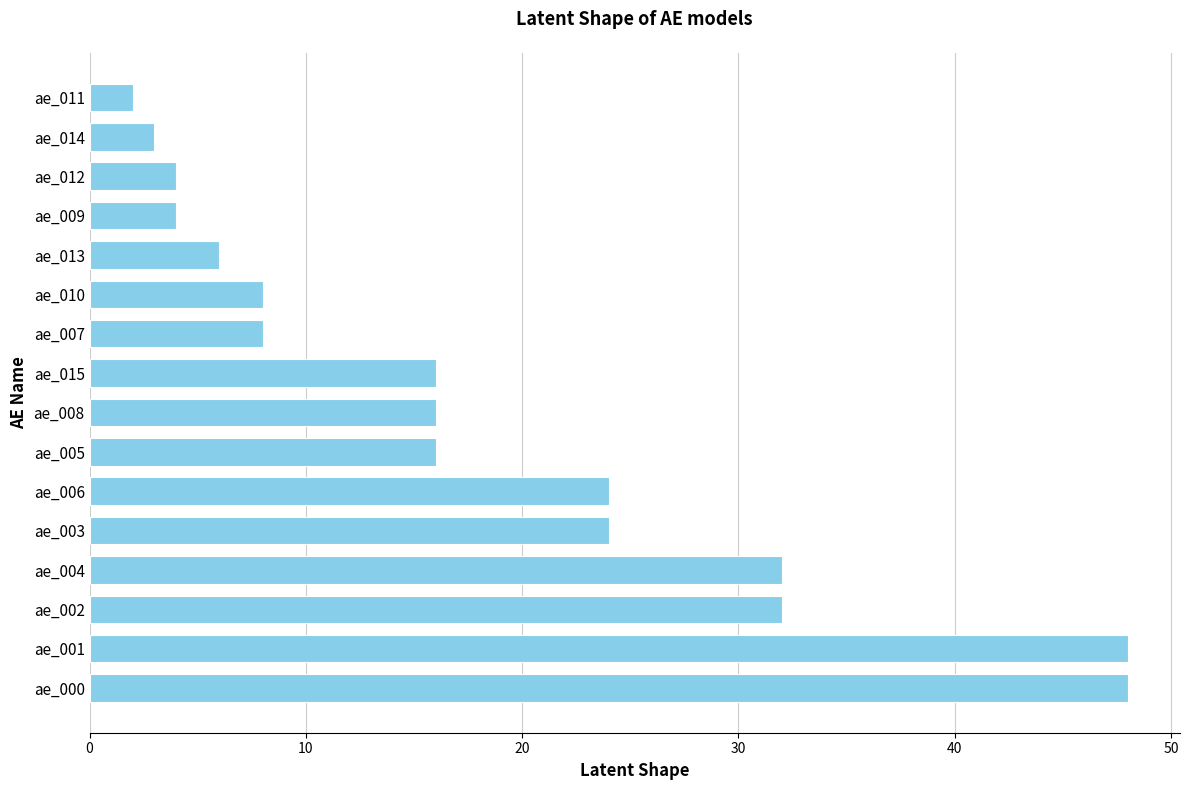

True or false: the data shows 21 at ae_008.

False